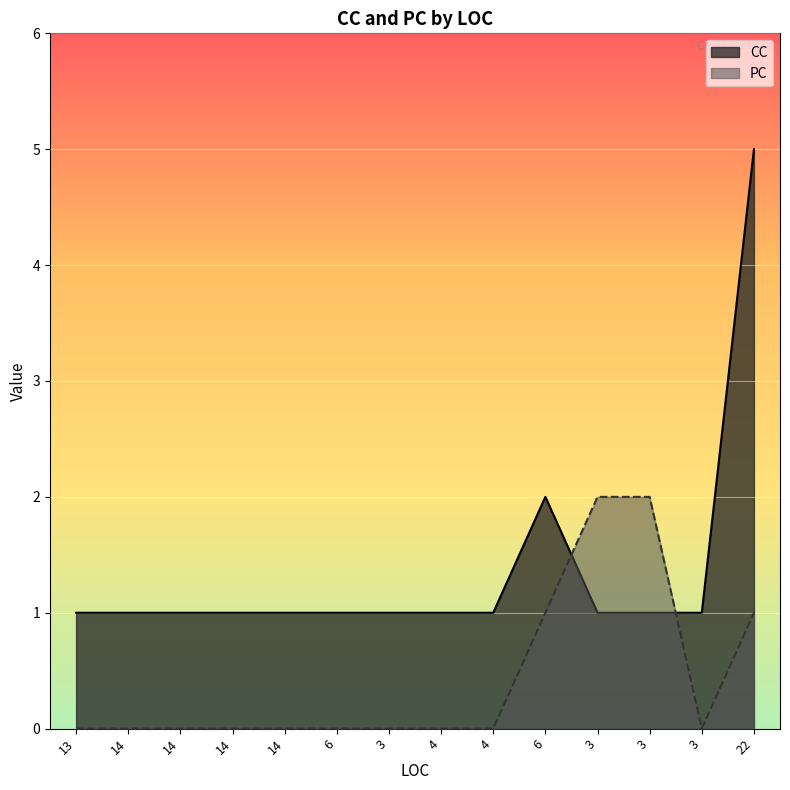

Where do PC and CC first cross each other?

6 and 3